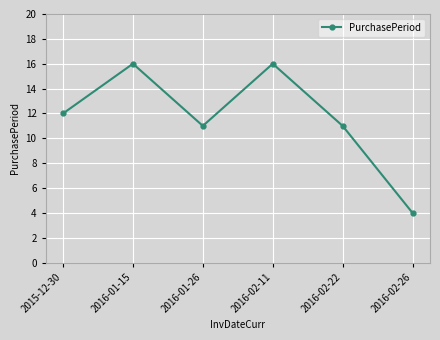

Does the chart display data point markers on the line(s)?

Yes